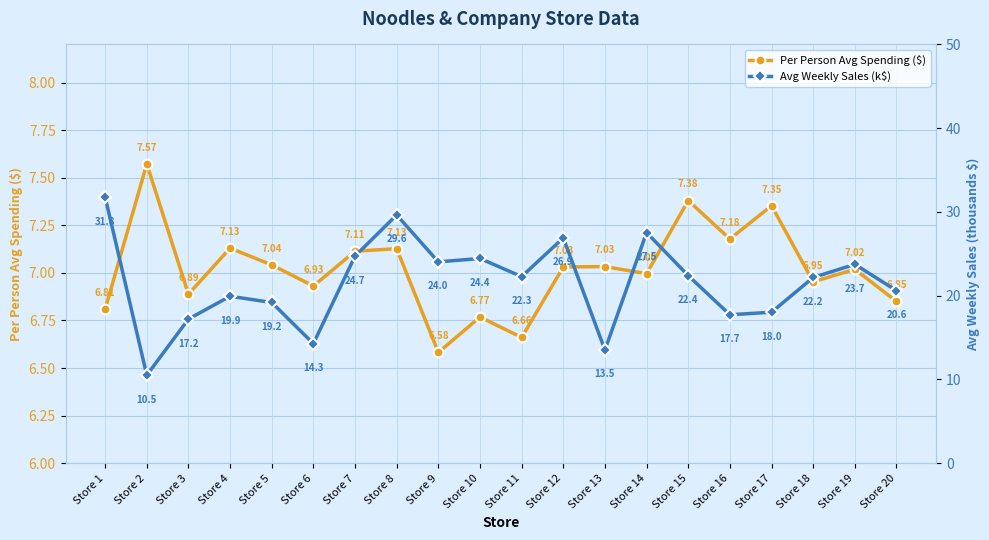

In Per Person Avg Spending ($), how many points are higher than both neighbors (excluding endpoints)?

8